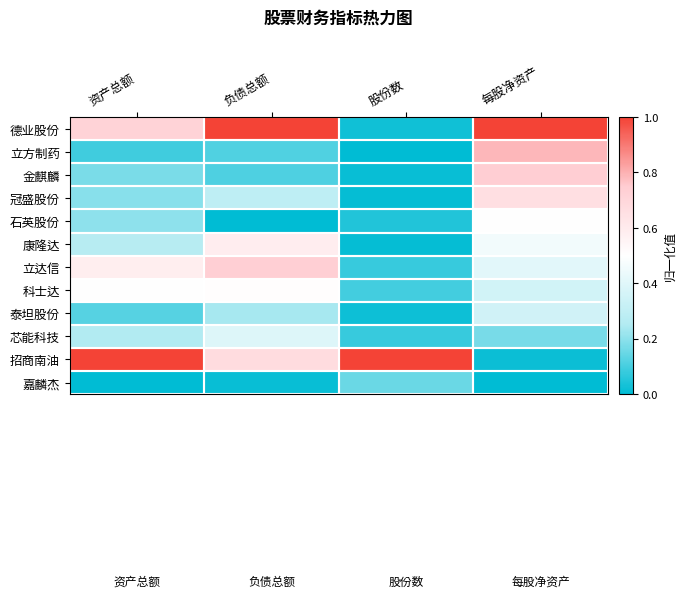

Rank the series at 股份数 from highest to lowest value.

招商南油, 嘉麟杰, 科士达, 立达信, 芯能科技, 石英股份, 德业股份, 泰坦股份, 金麒麟, 冠盛股份, 康隆达, 立方制药